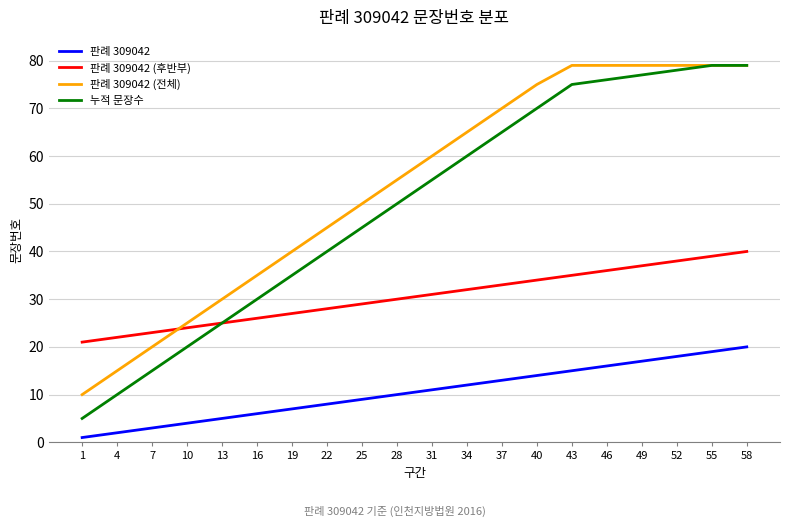

Is this an area chart (filled region under the line)?

No